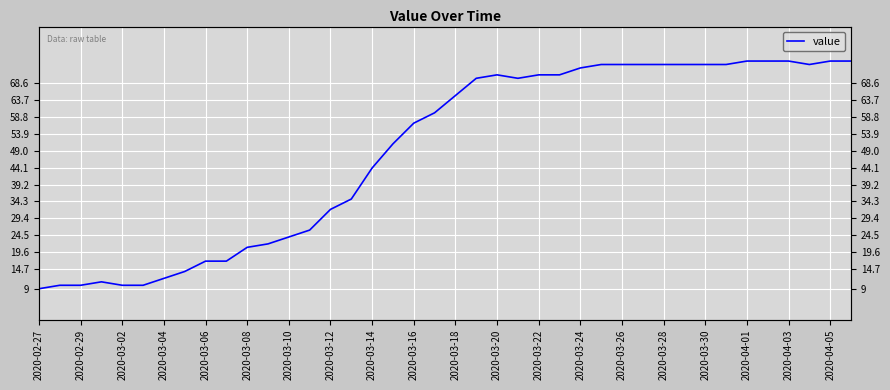

How many lines are shown in the chart?

1